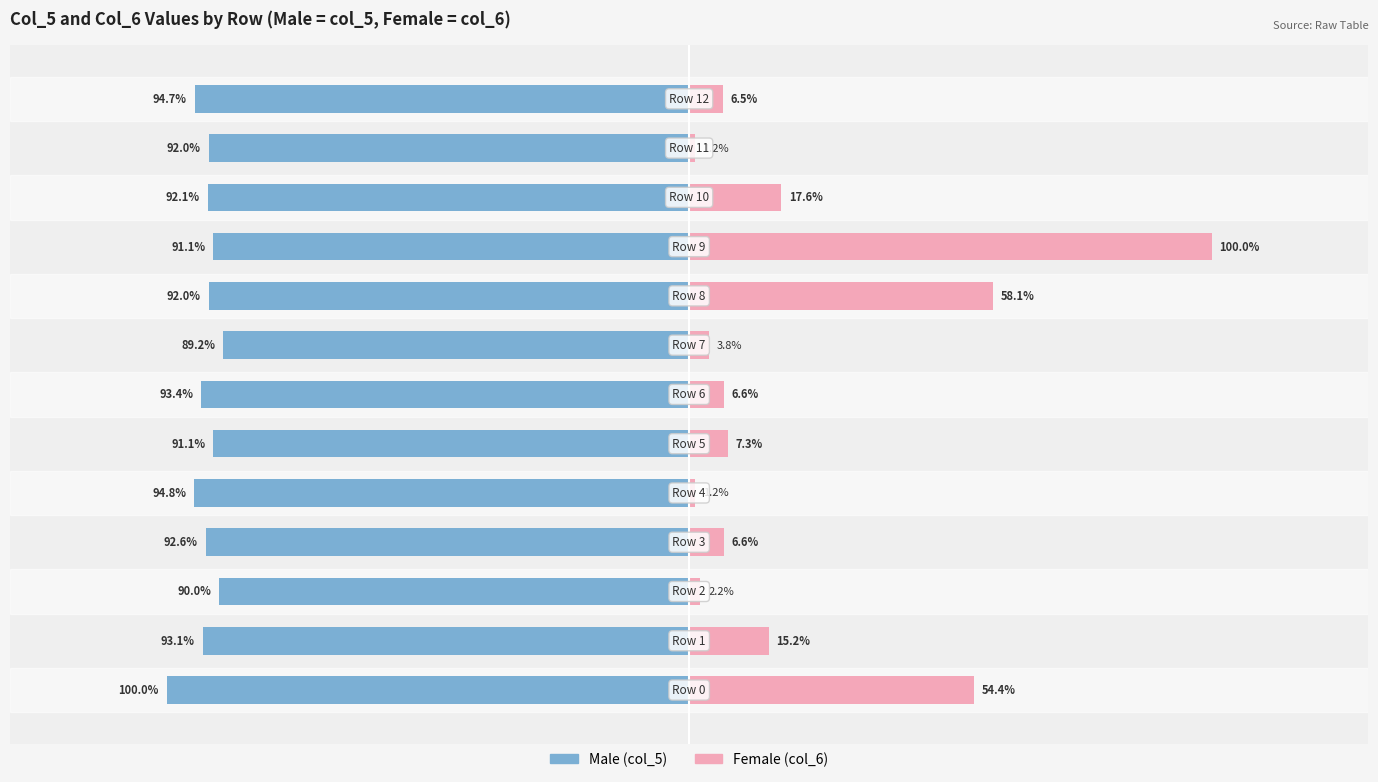

Reading left to right, list all the values displayed in this chart.

Male: -100.0	-93.1	-90.0	-92.6	-94.8	-91.1	-93.4	-89.2	-92.0	-91.1	-92.1	-92.0	-94.7
Female: 54.4	15.2	2.2	6.6	1.2	7.3	6.6	3.8	58.1	100.0	17.6	1.2	6.5